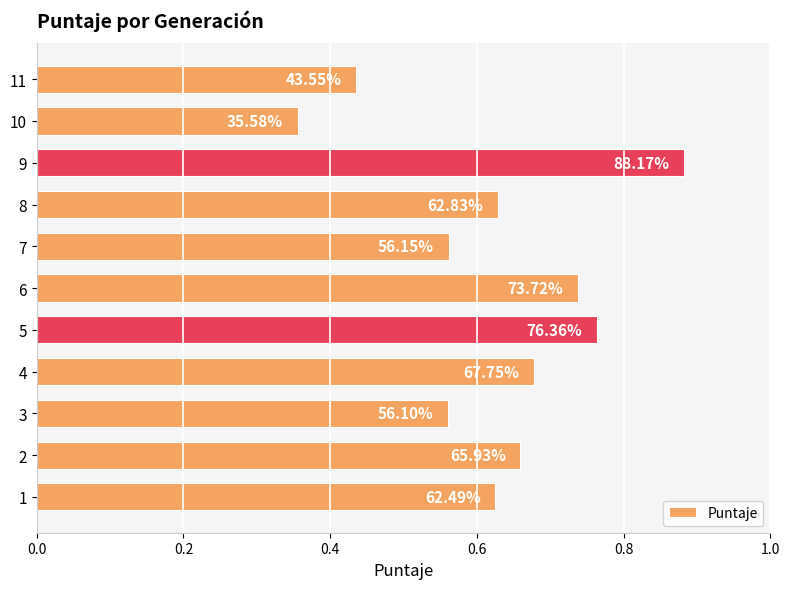

Does the chart contain any negative values?

No